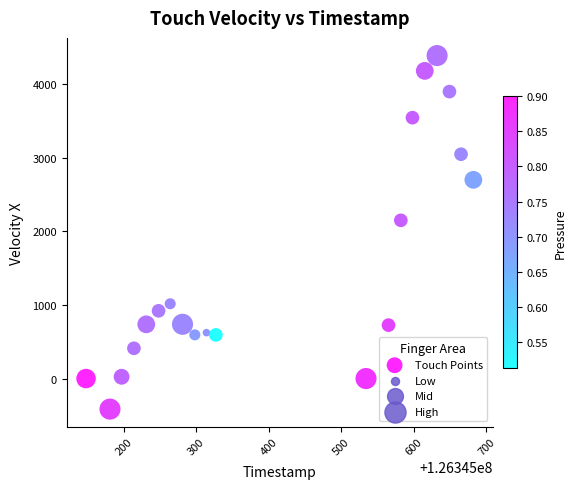

What is the range of X values (max minus min)?

534.0